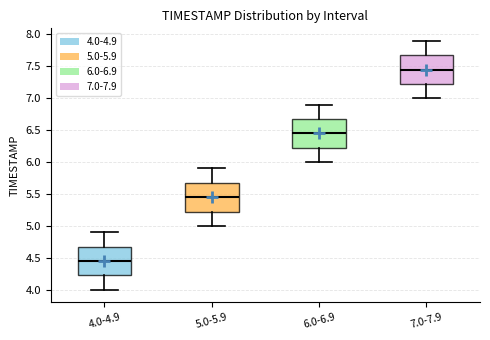

Reading left to right, transcribe this box plot: for each box, give where its median line is, the range the box spans, and where its two whiskers end, as read against the y-axis. The values are not printed on the chart, so give them approximately, as read against the axis.

4.0-4.9: median 4.45, box 4.25 to 4.70, whiskers 4.00 to 4.90
5.0-5.9: median 5.45, box 5.25 to 5.70, whiskers 5.00 to 5.90
6.0-6.9: median 6.45, box 6.25 to 6.70, whiskers 6.00 to 6.90
7.0-7.9: median 7.45, box 7.25 to 7.70, whiskers 7.00 to 7.90